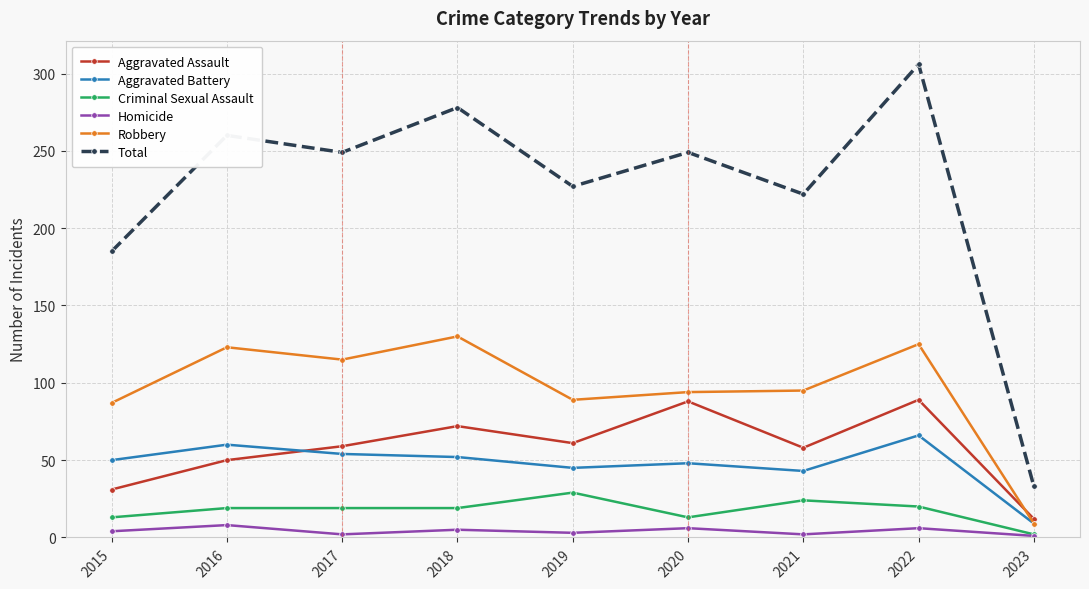

Is it true that Total equals 249 at 2020?

True